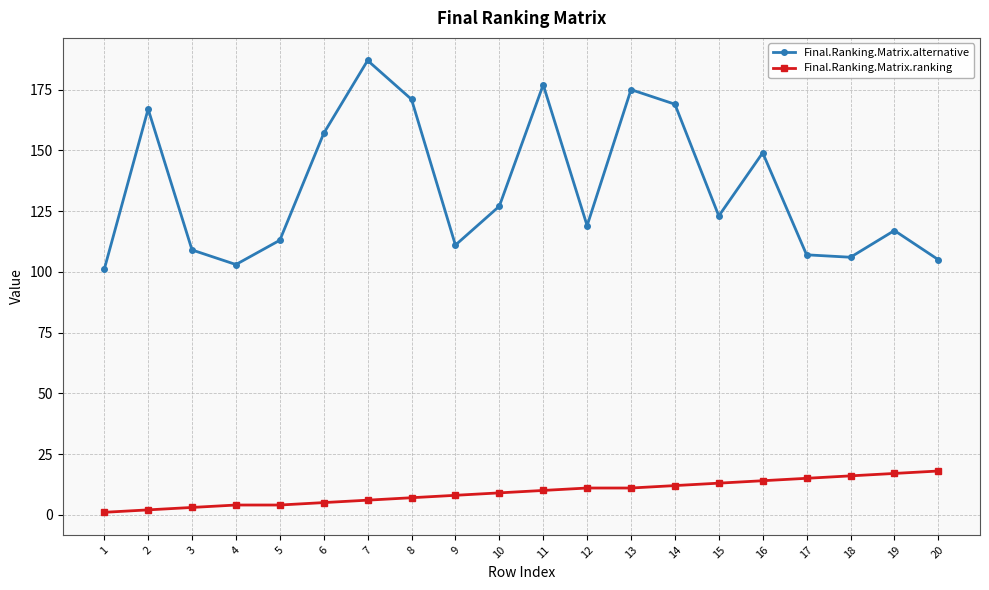

Rank the series by their average value, from highest to lowest.

Final.Ranking.Matrix.alternative, Final.Ranking.Matrix.ranking